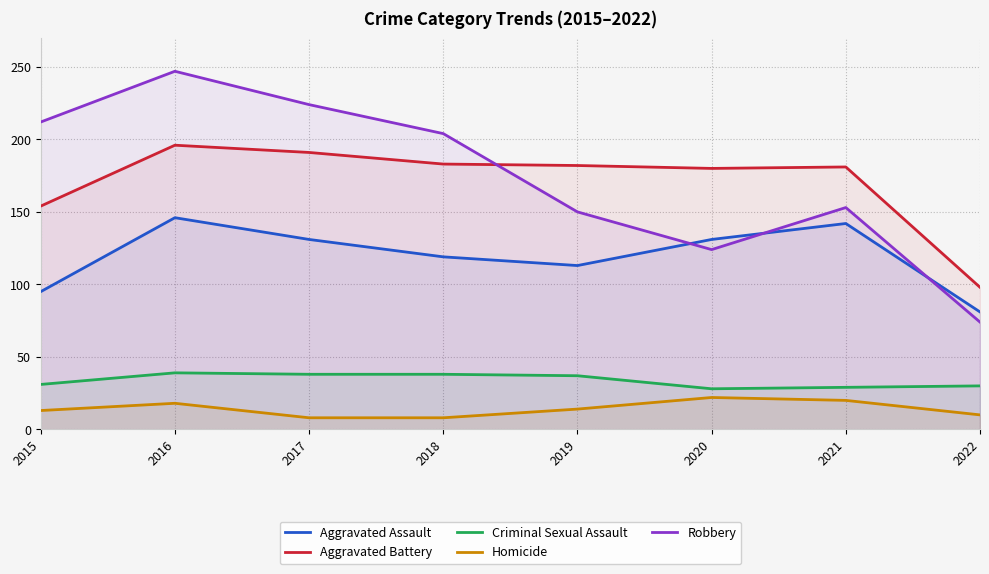

At 2016, list the series in order from smallest to largest.

Homicide, Criminal Sexual Assault, Aggravated Assault, Aggravated Battery, Robbery